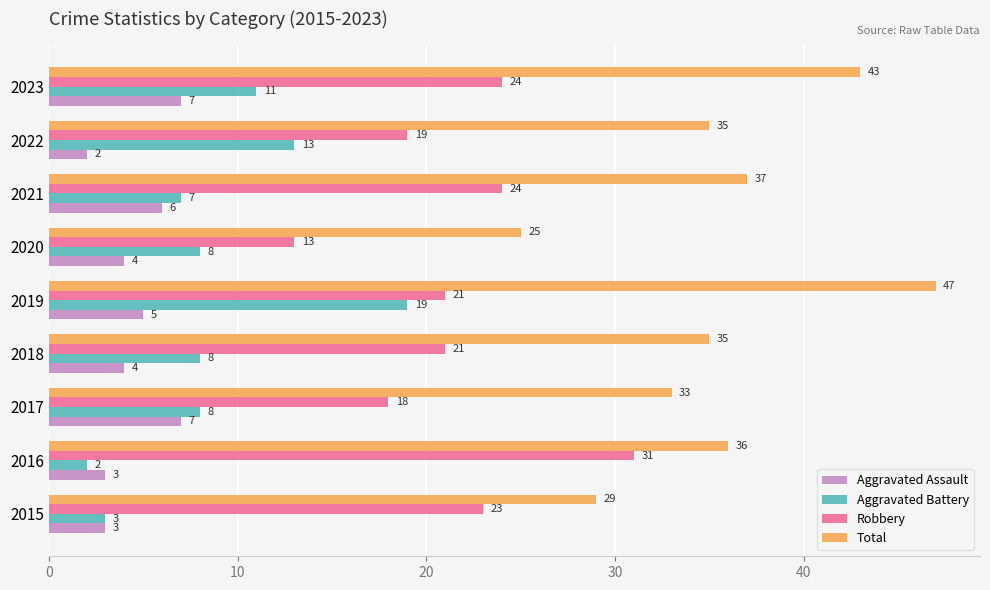

Is it true that Total equals 19 at 2022?

False